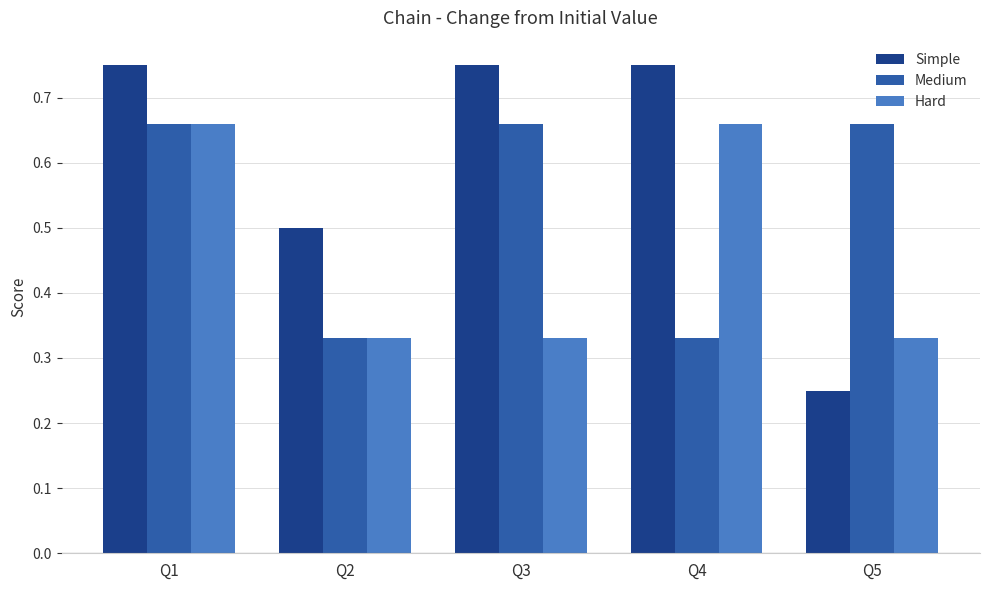

What is the total value across all series at Q3?

1.7